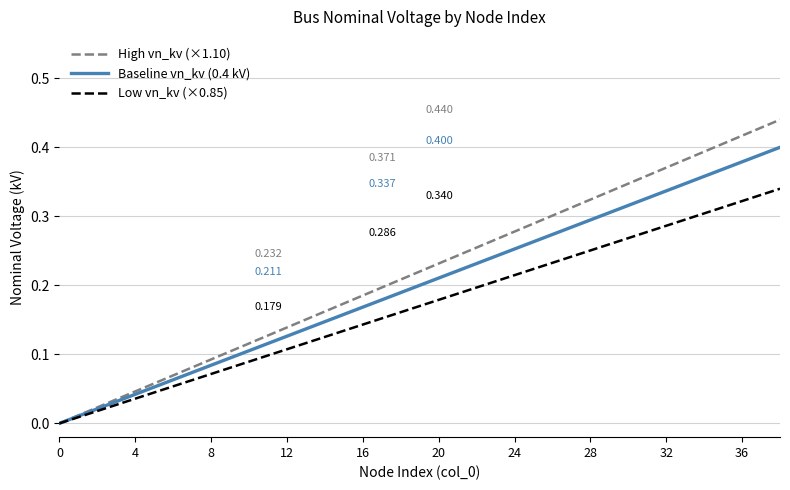

What are all the series names shown in the legend?

High vn_kv (×1.10), Baseline vn_kv (0.4 kV), Low vn_kv (×0.85)